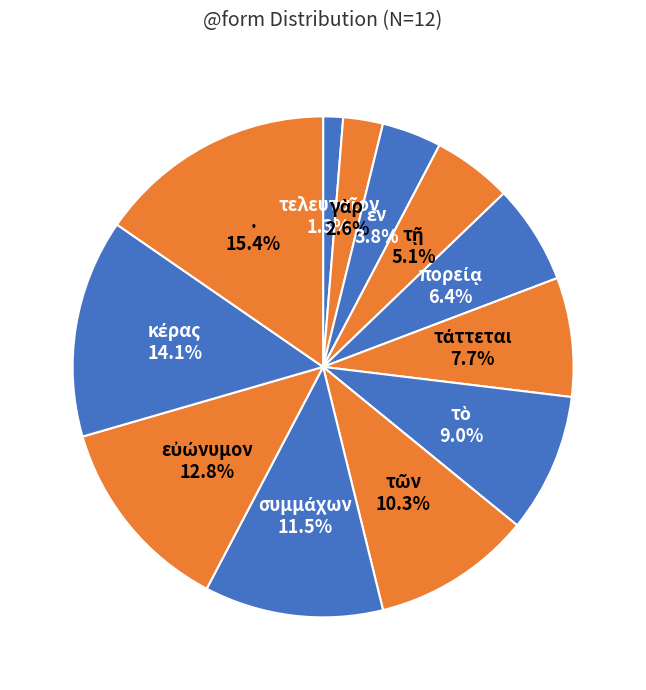

Does any single category account for the majority?

No